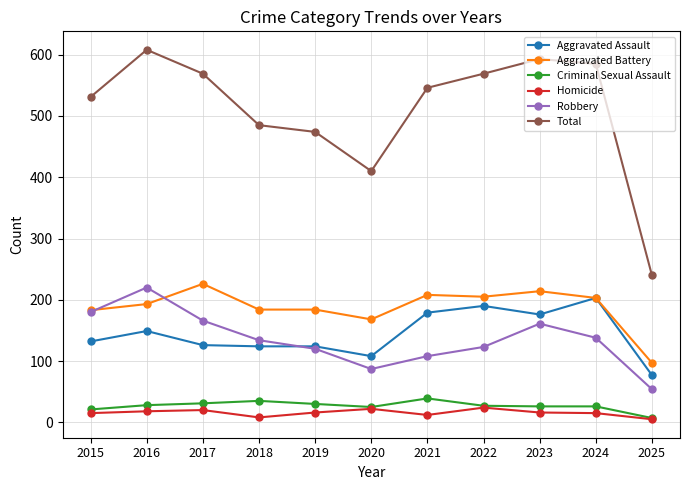

What is the value of the Aggravated Battery point at the 7th from the left?

208